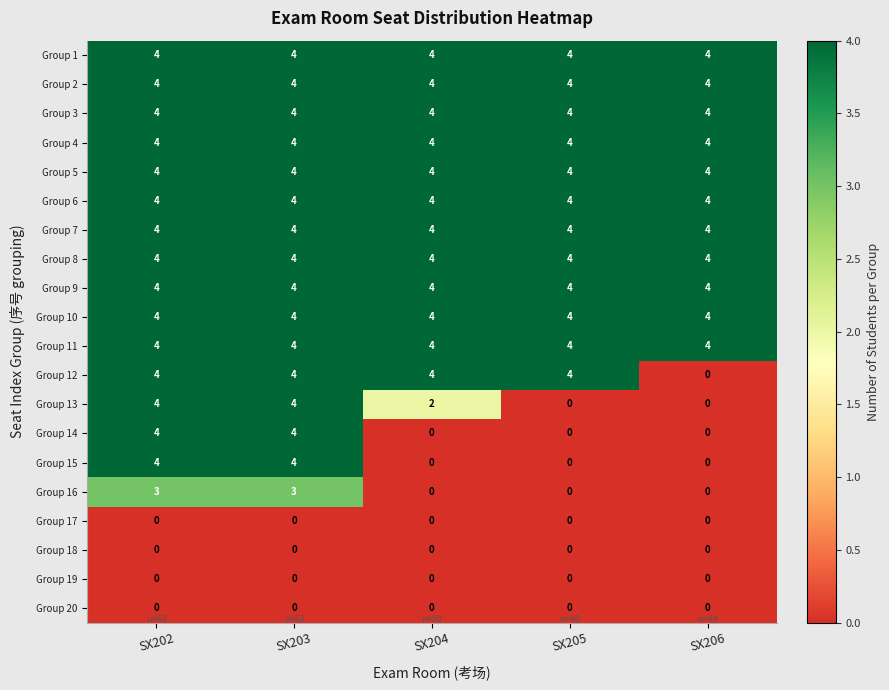

What is the maximum value shown in the chart?

4